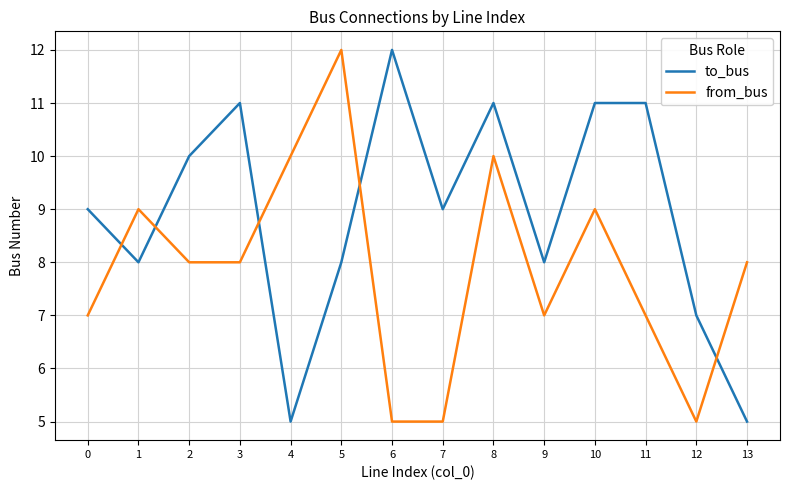

Which series ends up on top after the final intersection of to_bus and from_bus?

from_bus